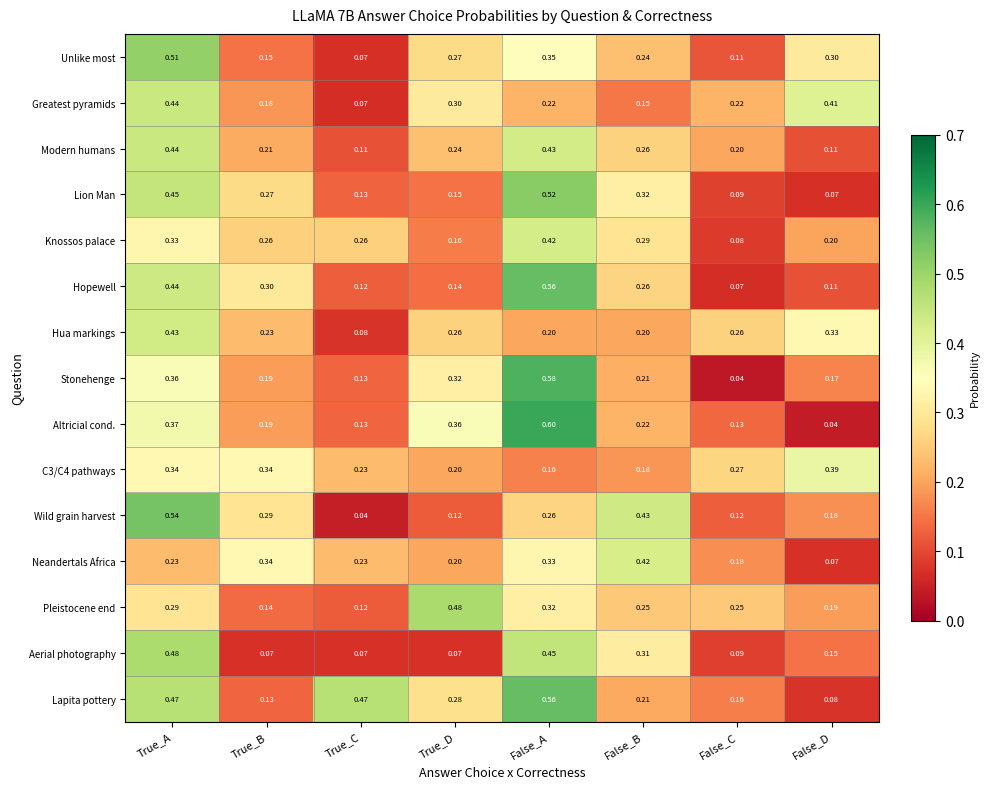

At which label is Lion Man closest to 0?

False_D